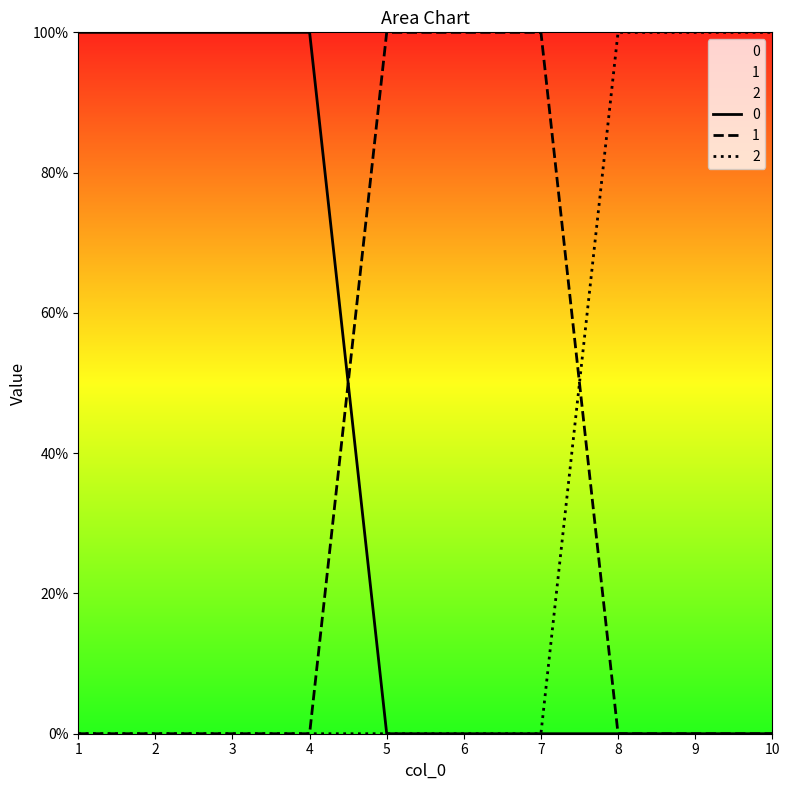

List the labels in order of 0 value, smallest first.

5, 6, 7, 8, 9, 10, 1, 2, 3, 4